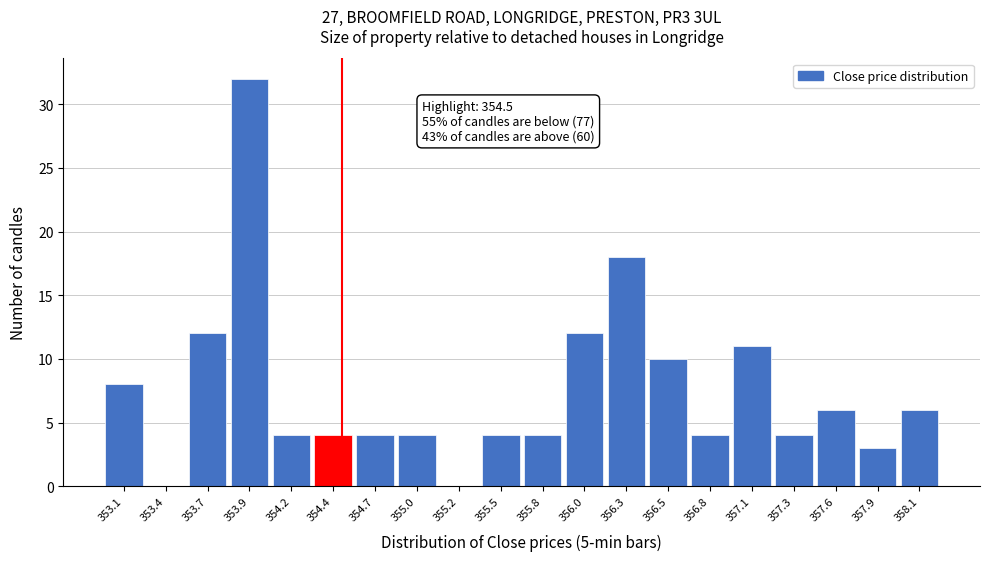

Which range on the x-axis has the tallest bar?

353.80 to 354.05